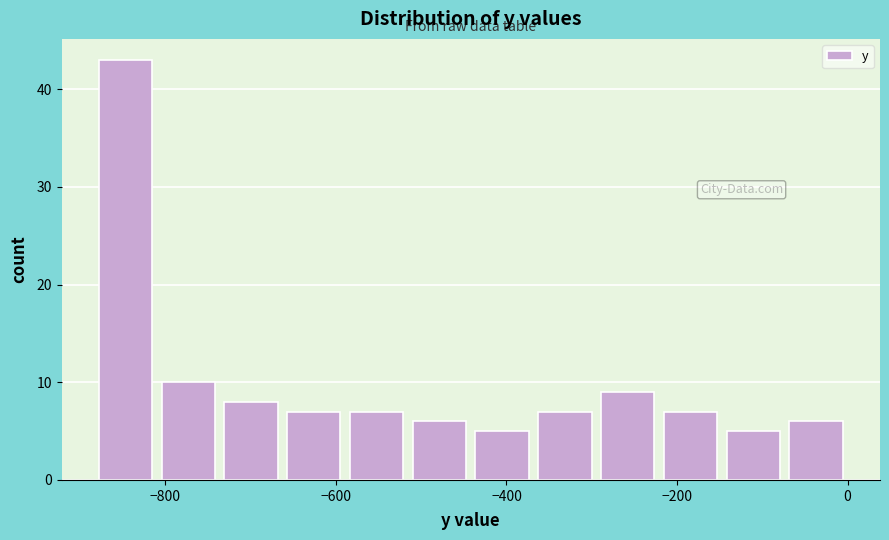

Read against the x-axis, roughly where is the centre of the tallest bar?

-840